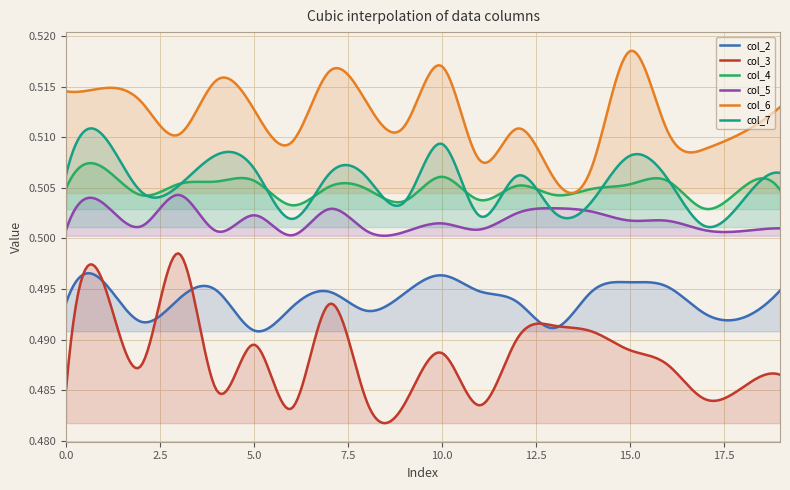

The value of col_7 at 4 is 0.9. True or false?

False